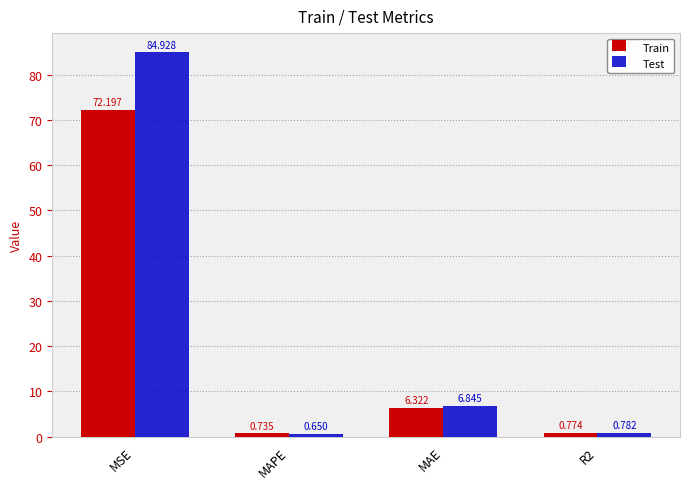

Which series has the widest spread of values?

Test